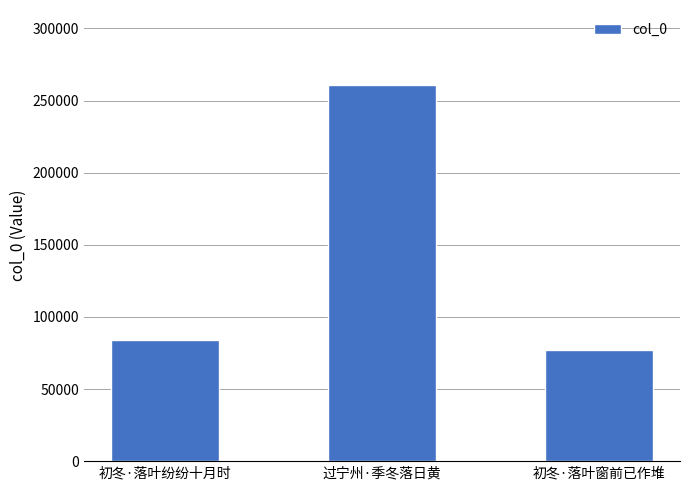

What is the difference between the maximum and minimum values?

183422